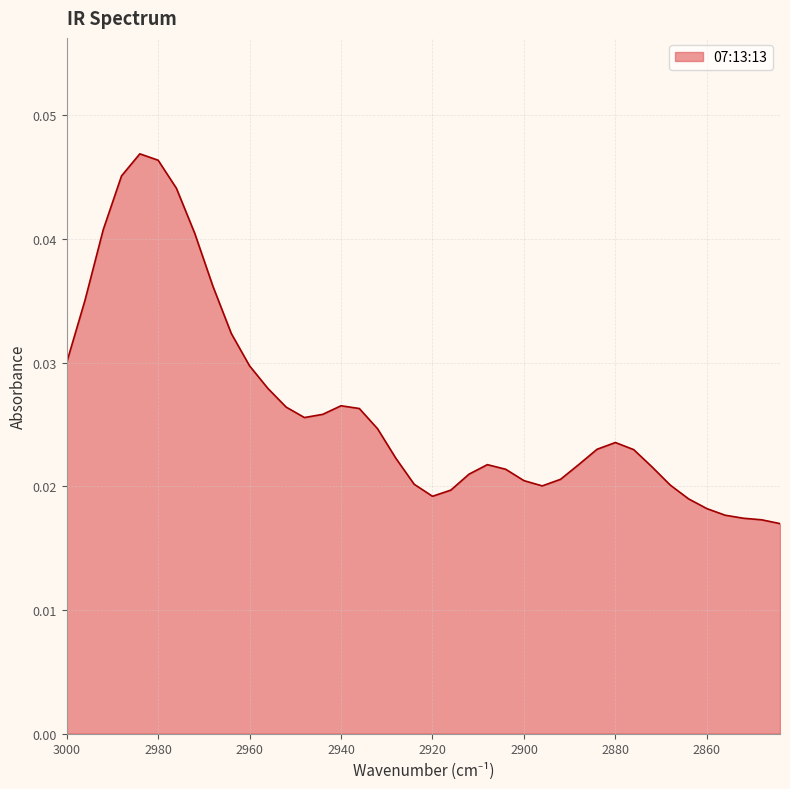

Is it true that the value at 2856 is 0.0?

False